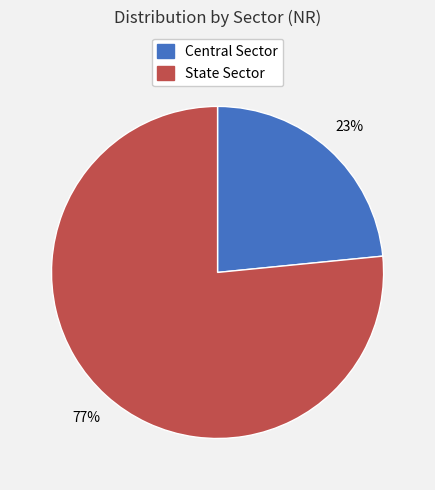

How many segments does this pie chart have?

2